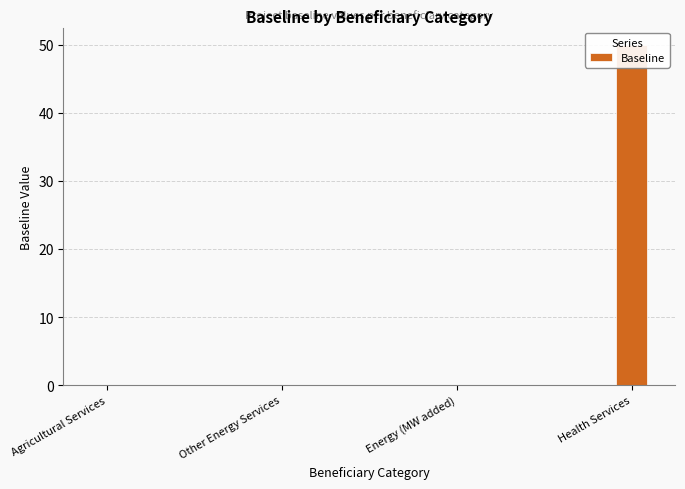

Where is the data nearest to the value 25?

Agricultural Services